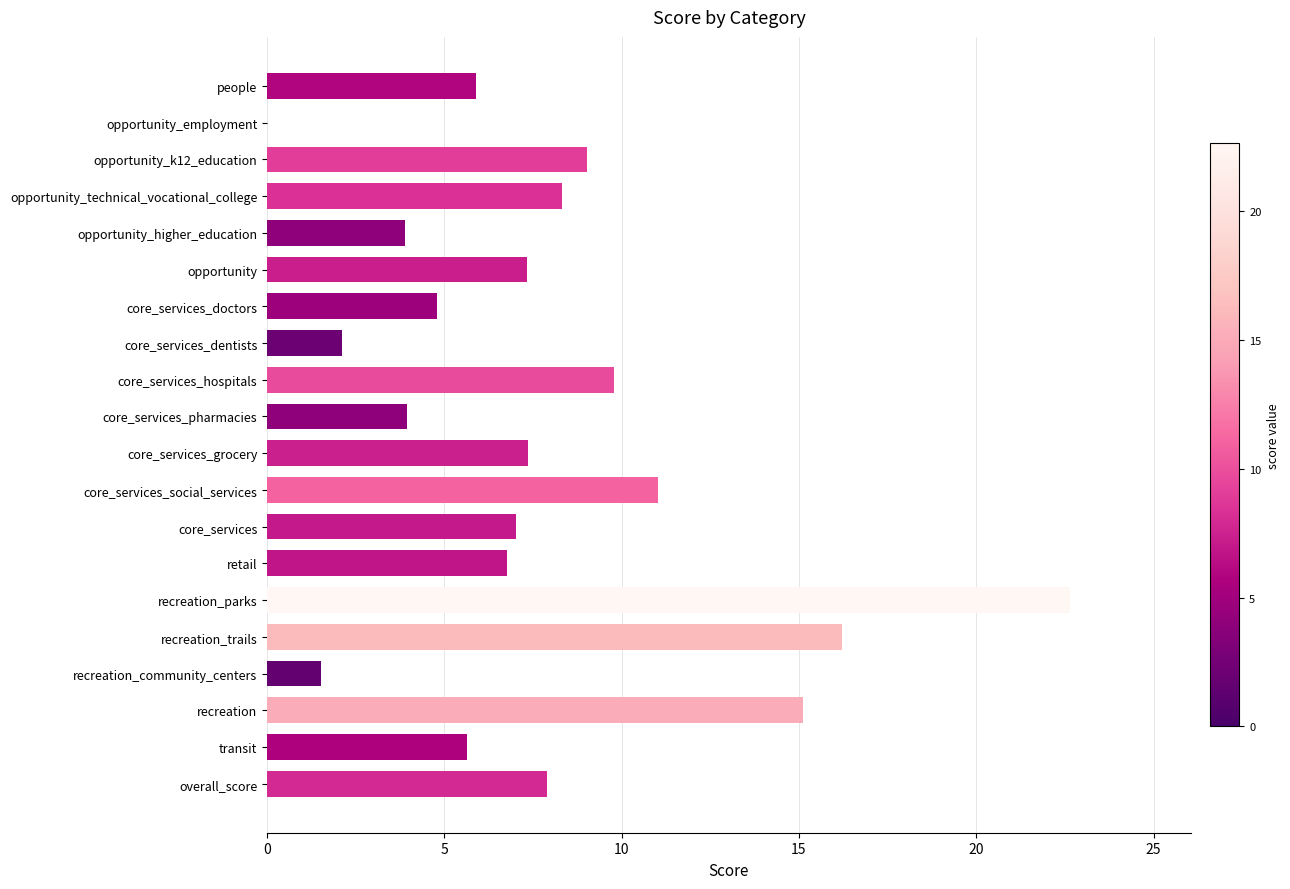

What is the sum of the values at opportunity_k12_education and overall_score?

16.9